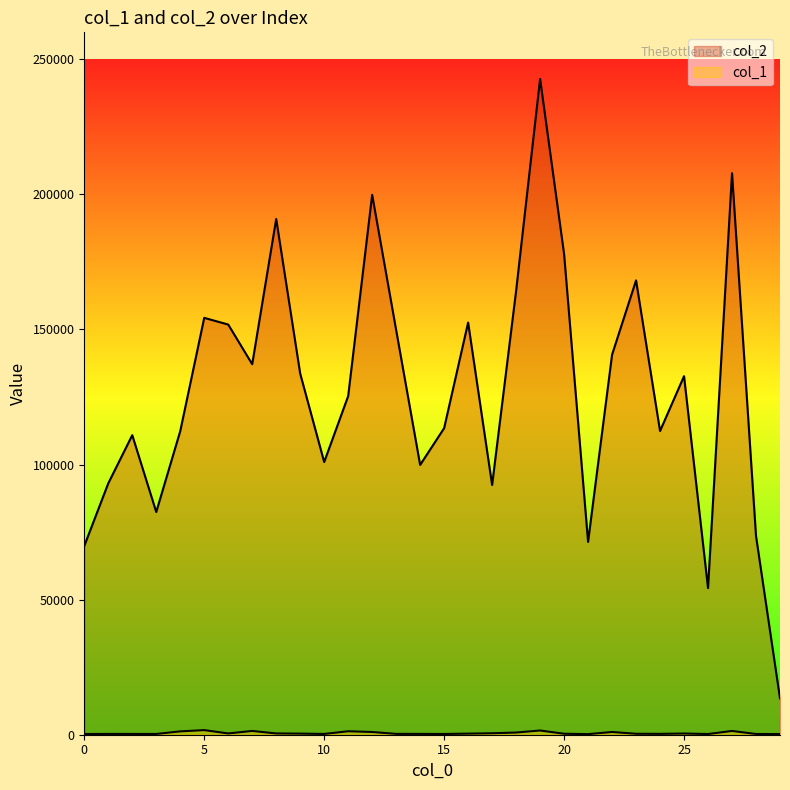

The value of col_2 at 7 is 214566. True or false?

False